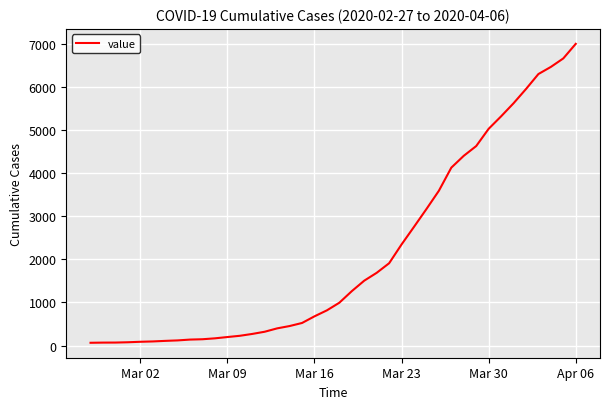

What is the maximum value shown in the chart?

6995